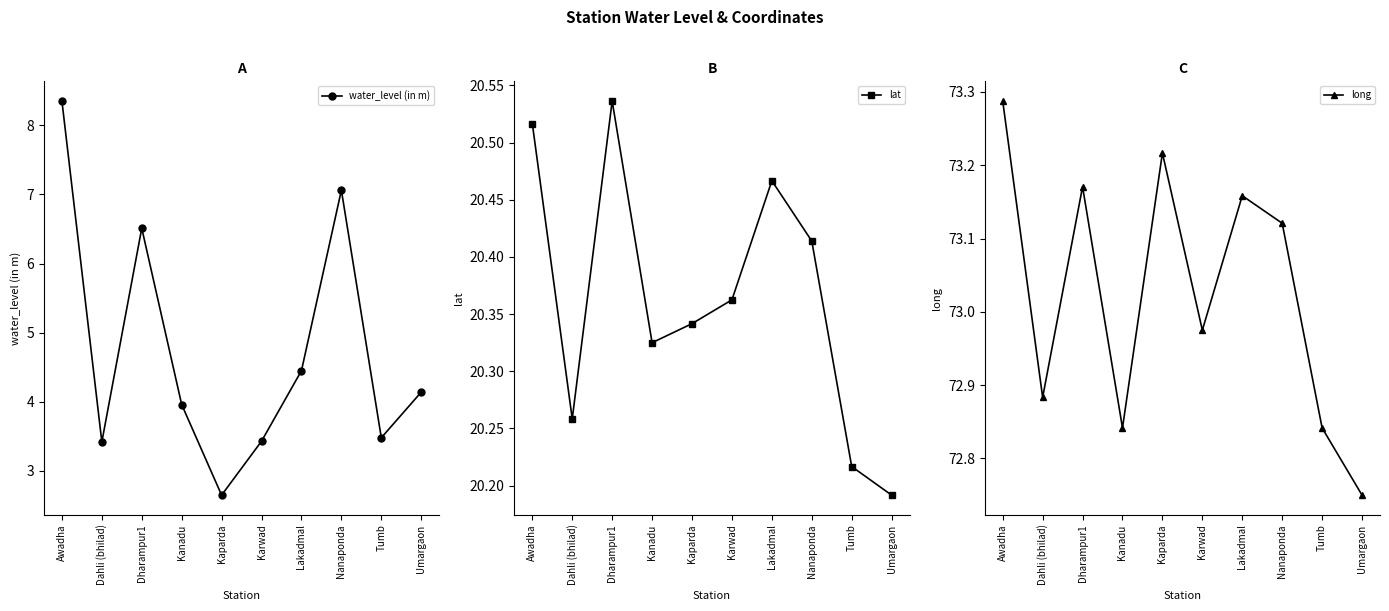

Is it true that long equals 97.8 at Dharampur1?

False